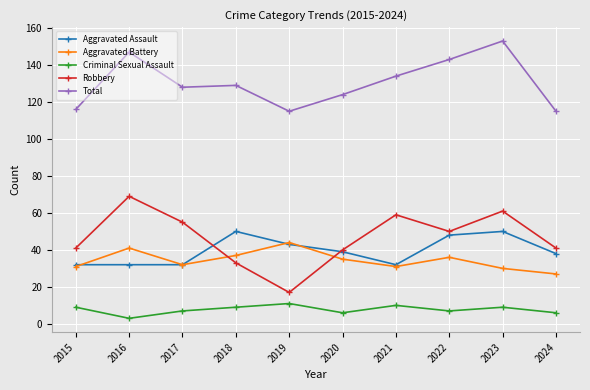

What is the minimum value shown in the chart?

3